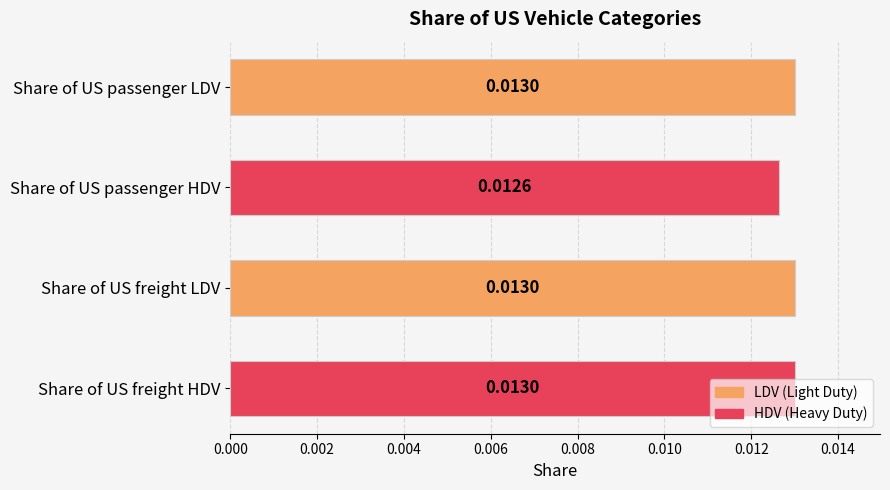

Count the values in the range 0 to 1.

4